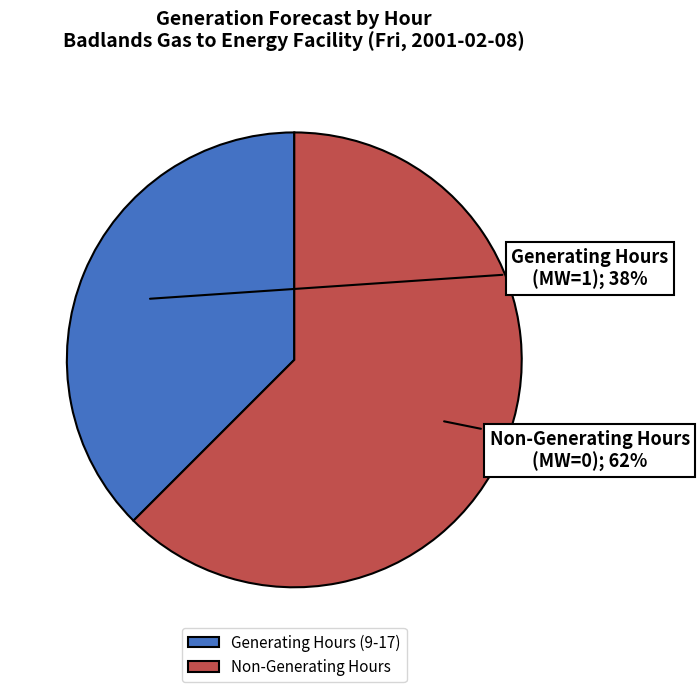

Which slice represents more than half of the pie?

Non-Generating Hours